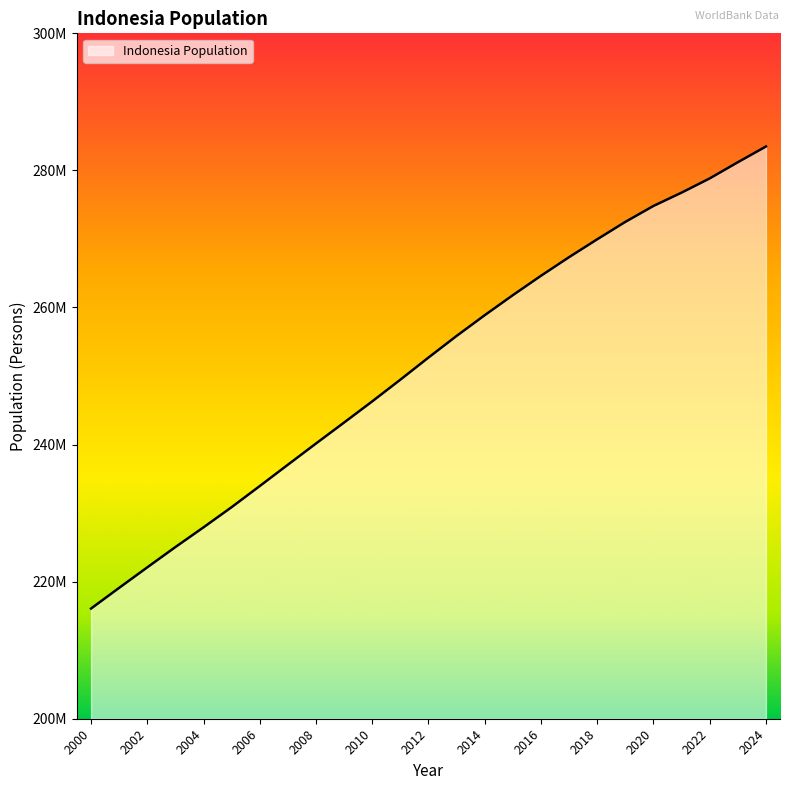

Does the chart have visible grid lines?

No